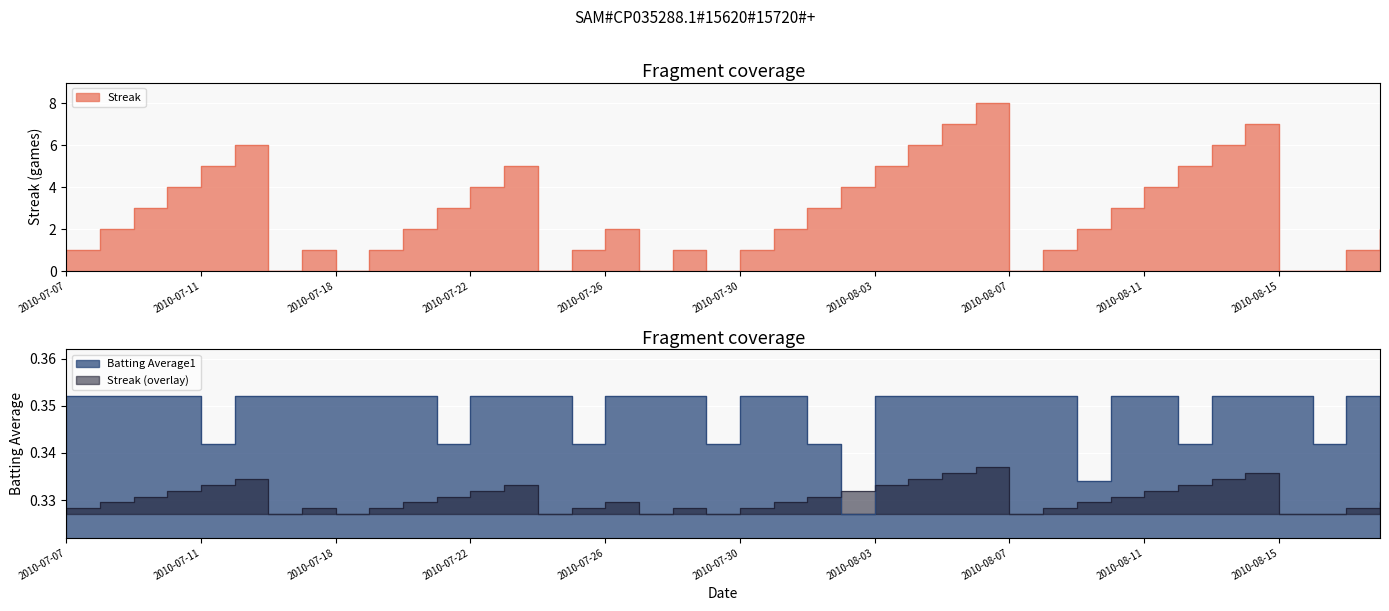

Which series has the largest total across all categories?

Streak